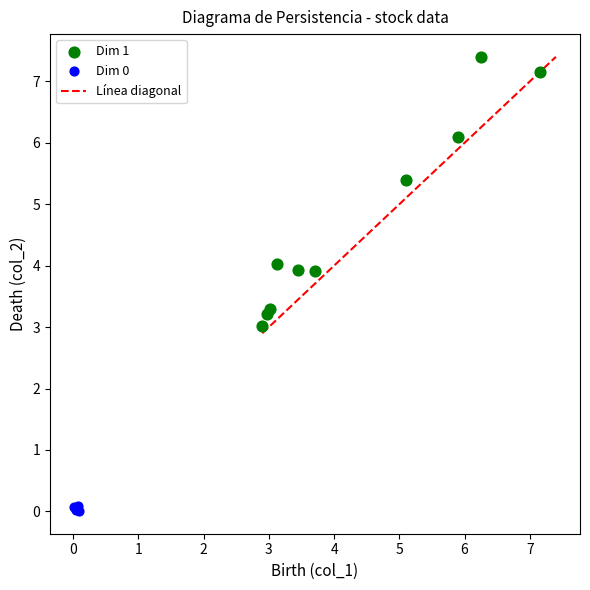

Which series reaches the maximum Y coordinate?

Dim 1